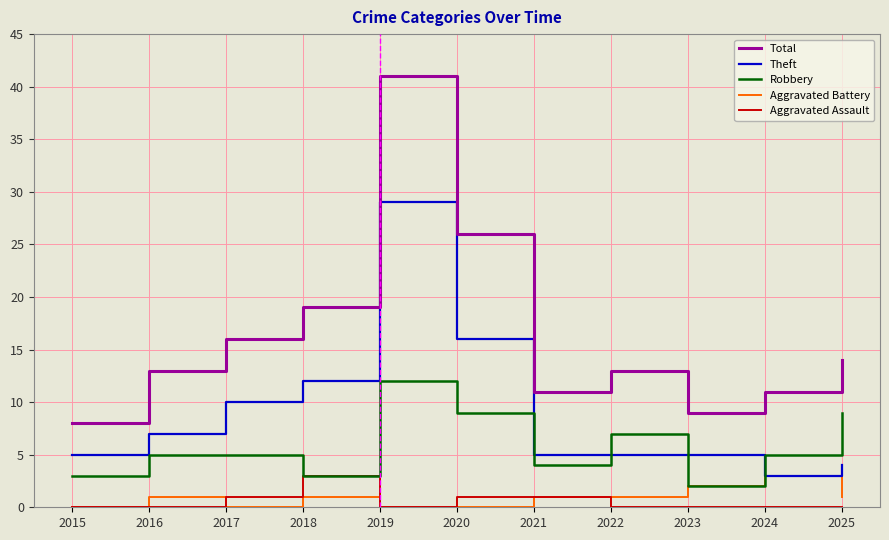

Which series has the largest range (max minus min)?

Total